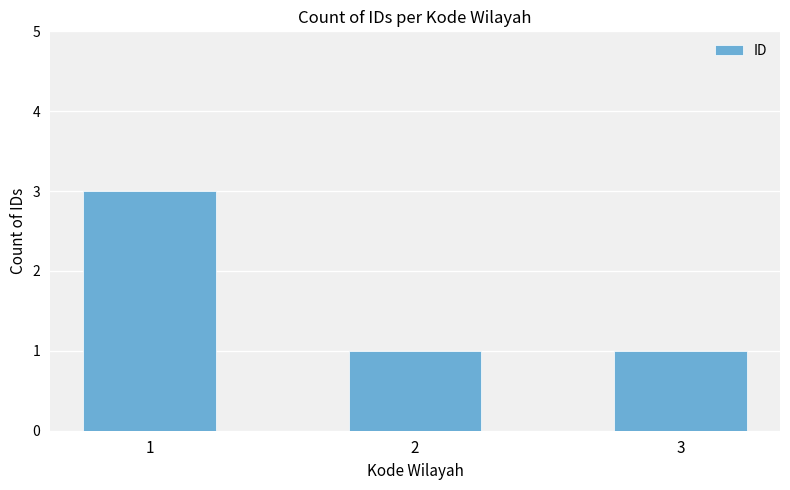

What is the maximum value shown in the chart?

3